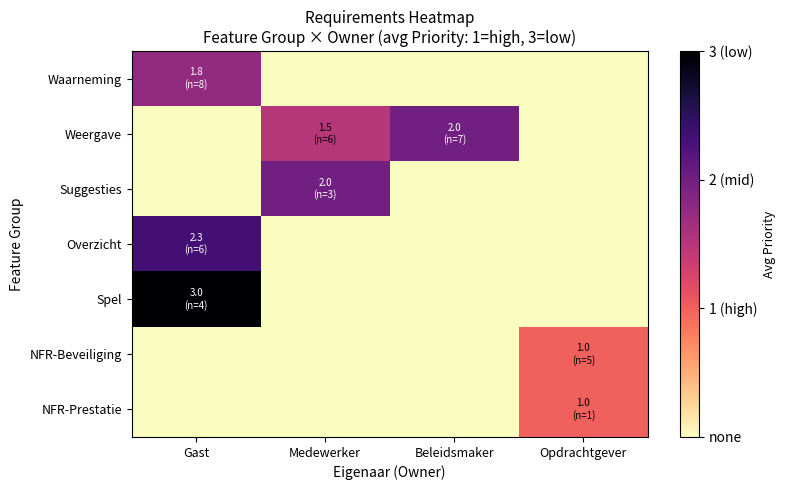

List the series in order of their peak value, lowest first.

NFR-Beveiliging, NFR-Prestatie, Waarneming, Weergave, Suggesties, Overzicht, Spel